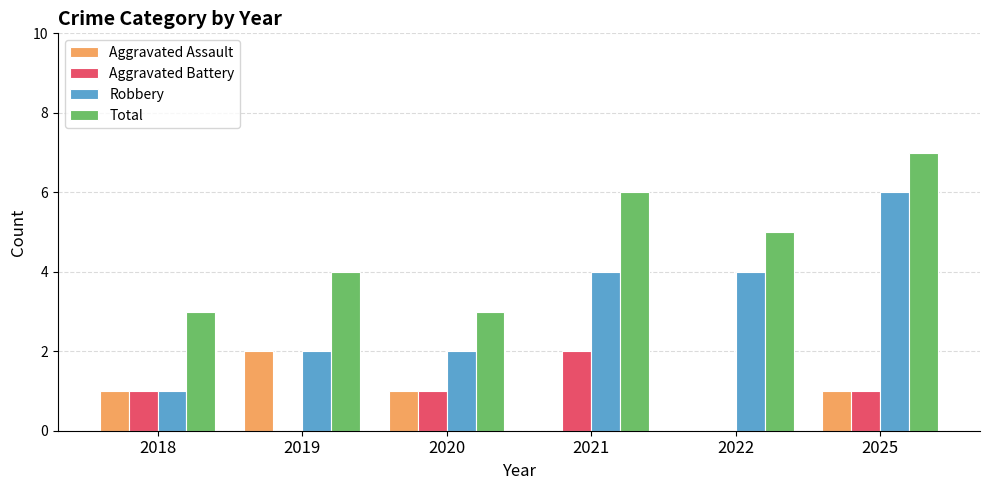

What is the sum of all Robbery values?

19